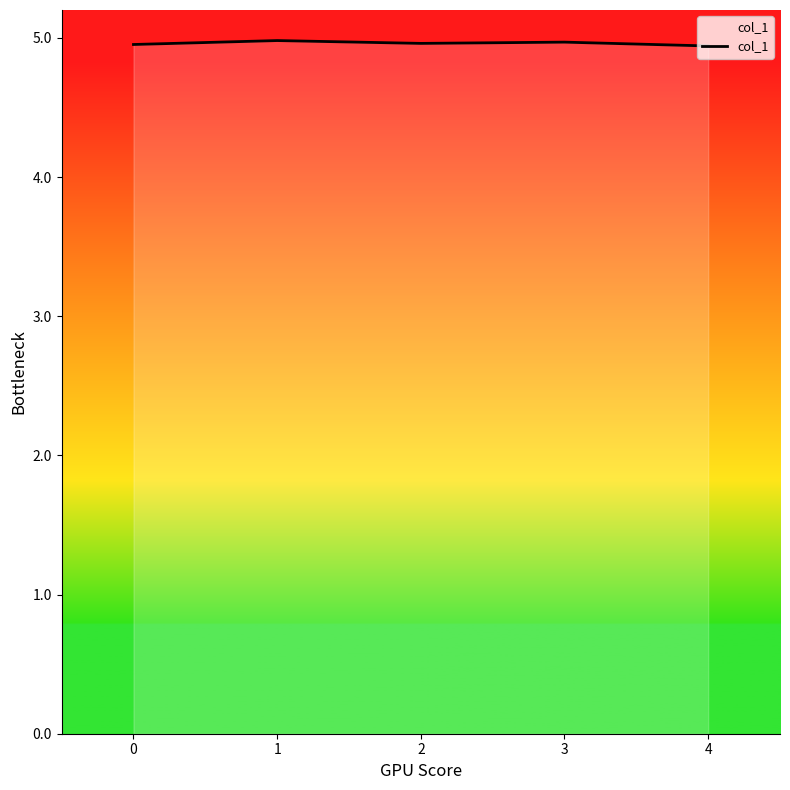

How many lines are shown in the chart?

1